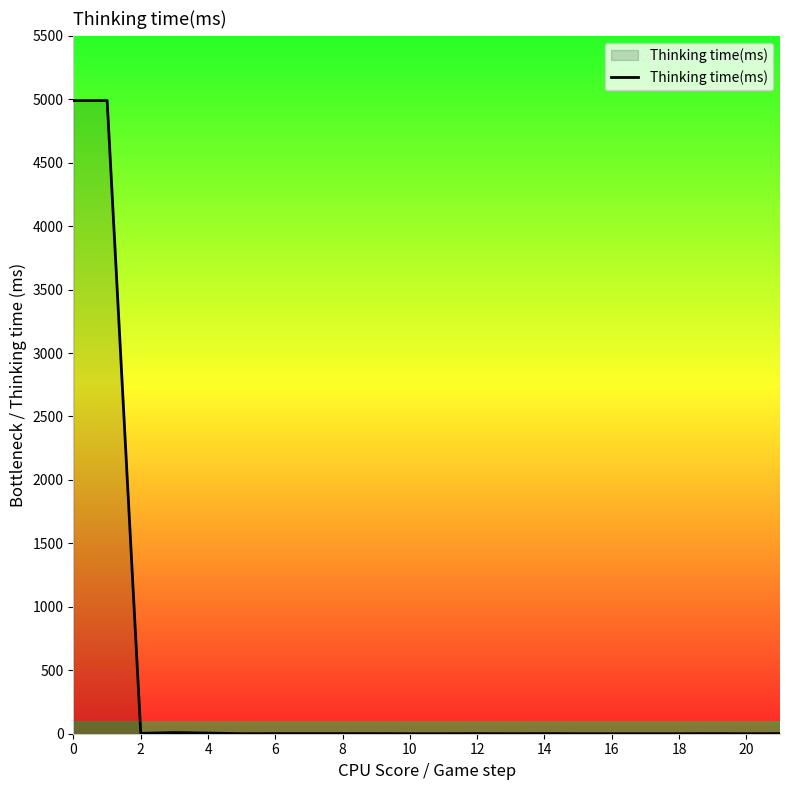

What is the maximum value shown in the chart?

4990